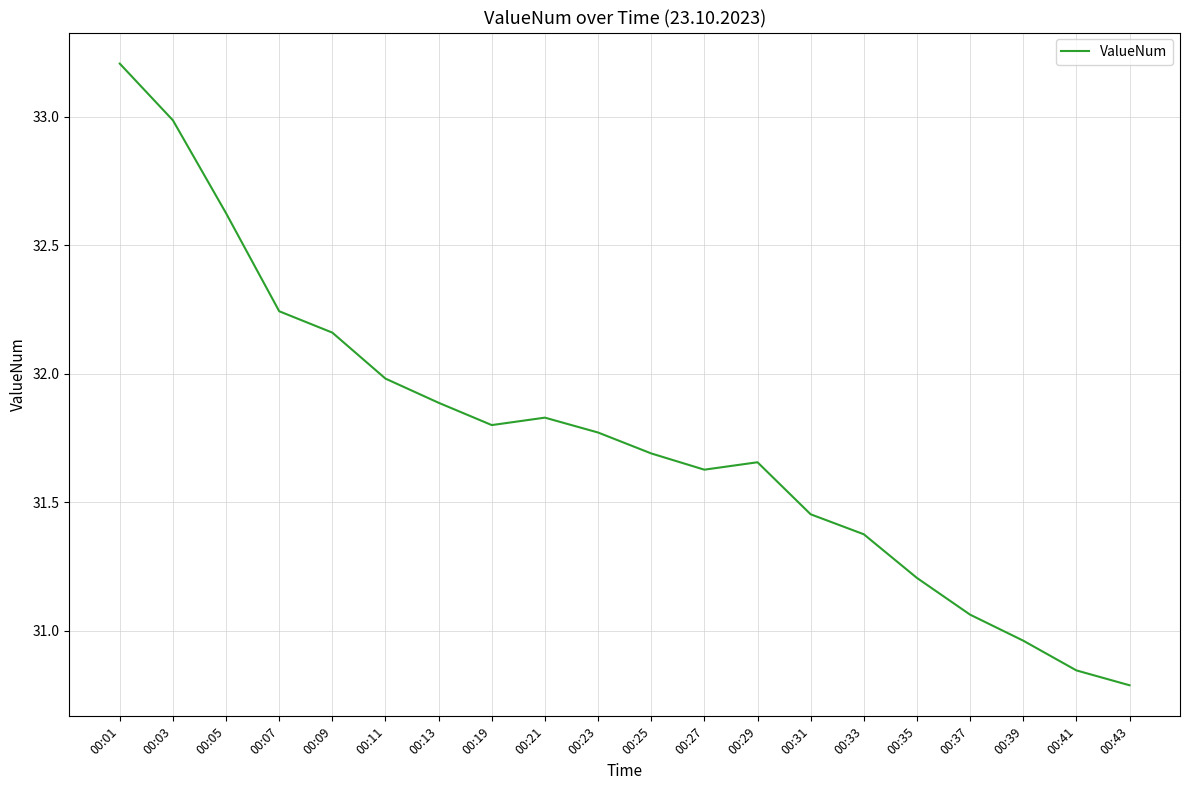

At which category does the chart reach its peak across all series?

00:01